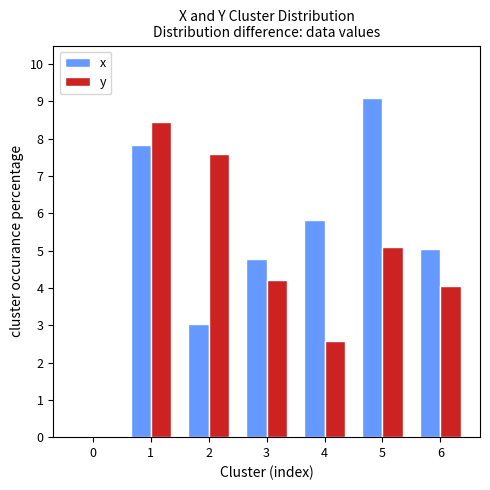

The x series shows 0.0 at 0. True or false?

True